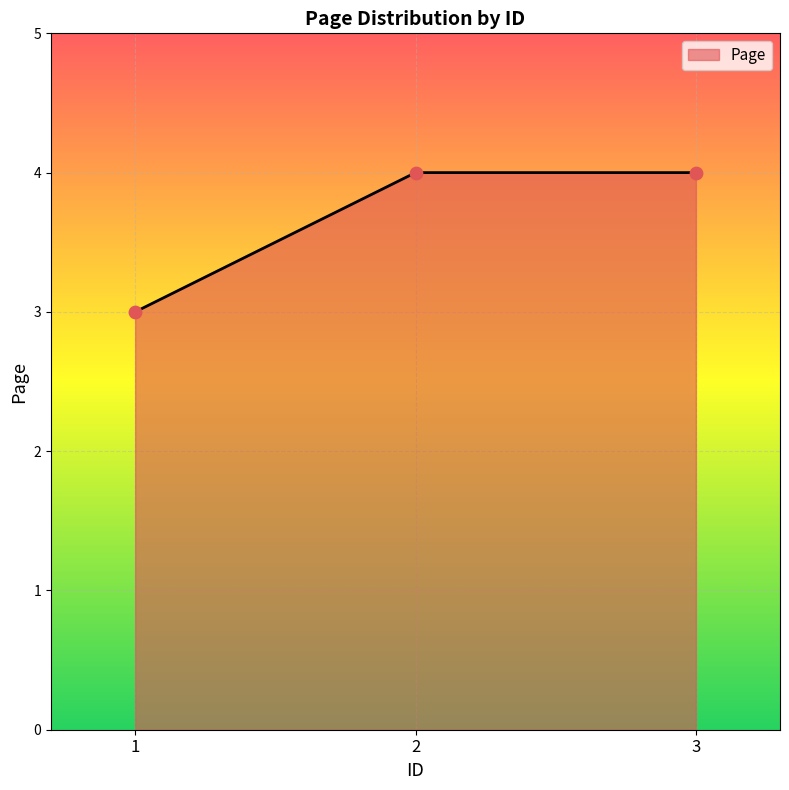

What is the change in value from 1 to 3?

+1